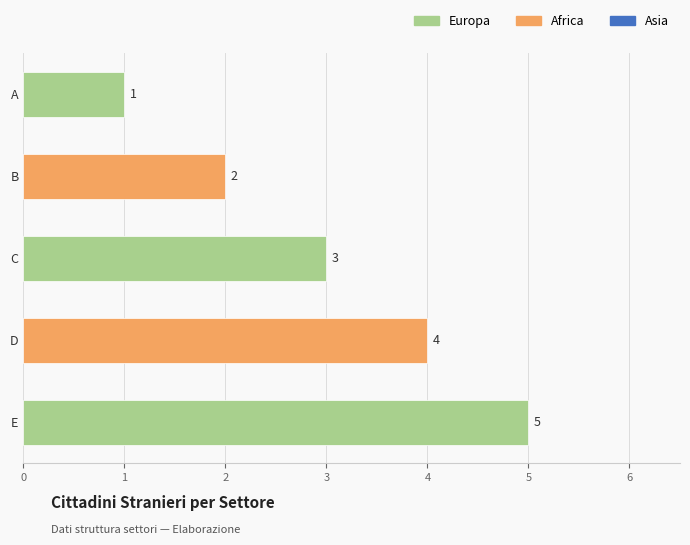

How many bars are there in total?

5